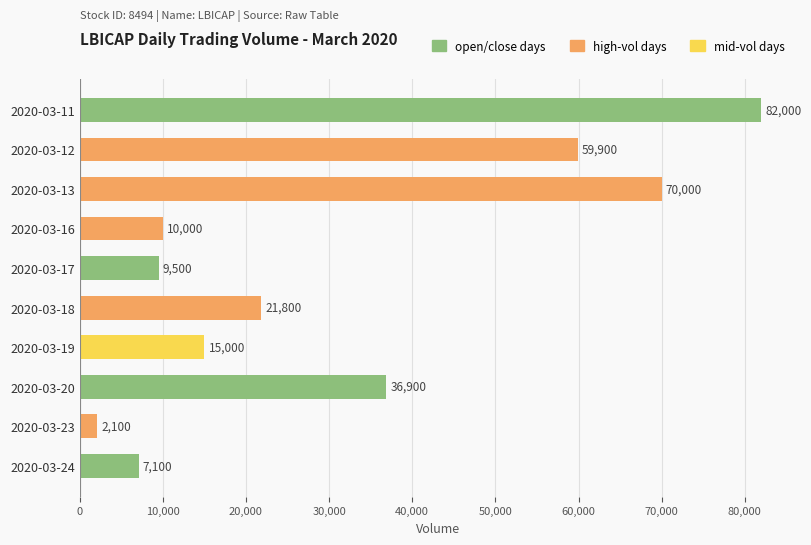

What is the value of the 2nd bar from the top?

59900